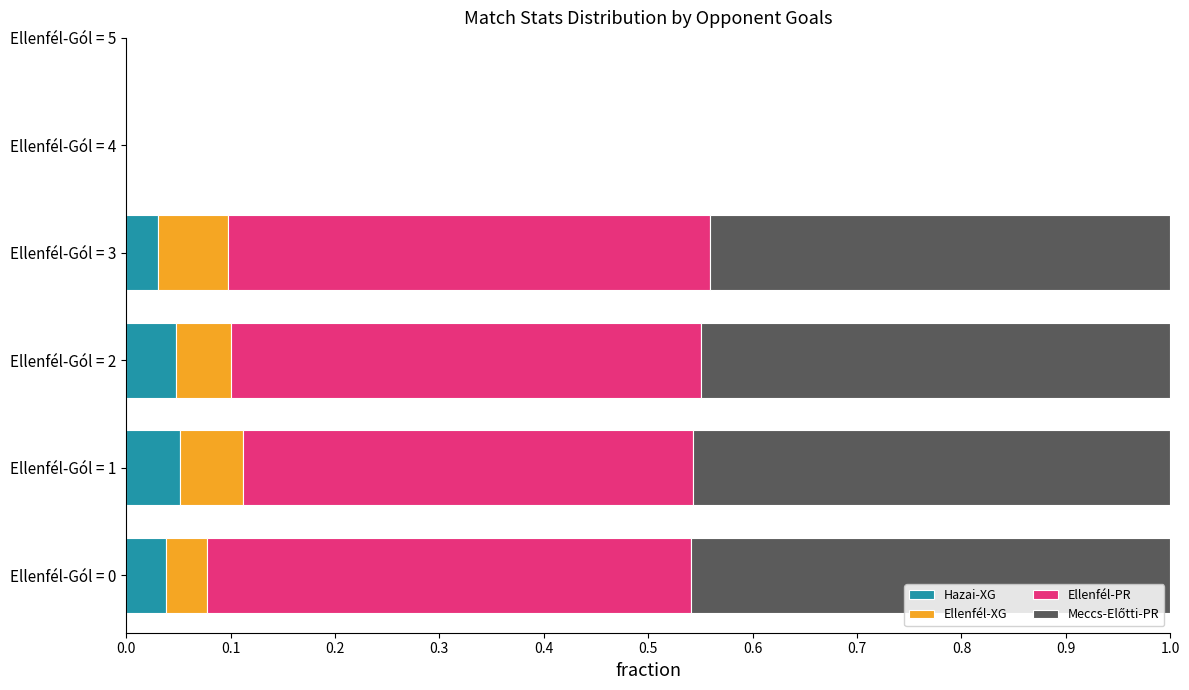

What is the total value across all series at Ellenfél-Gól = 0?

1.0